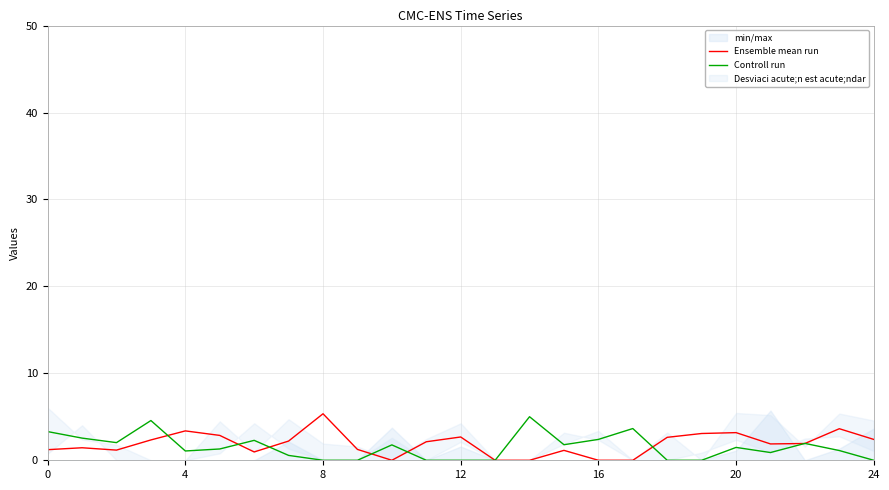

What is the maximum value for Controll run?

5.0